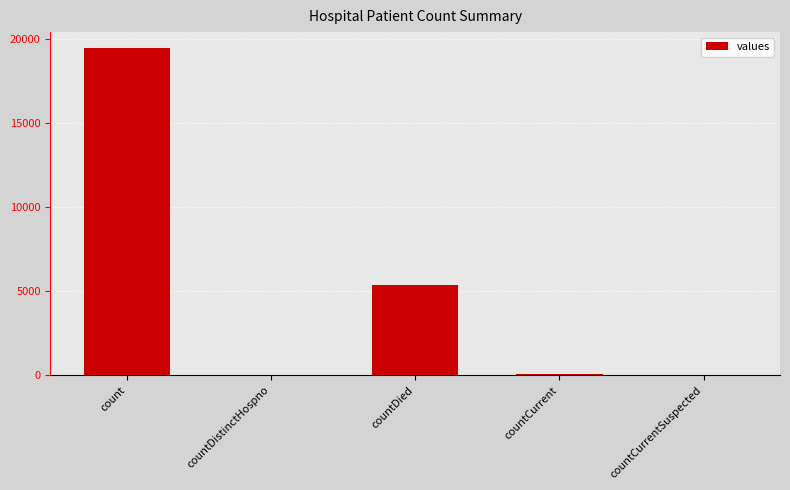

What is the average value?

4975